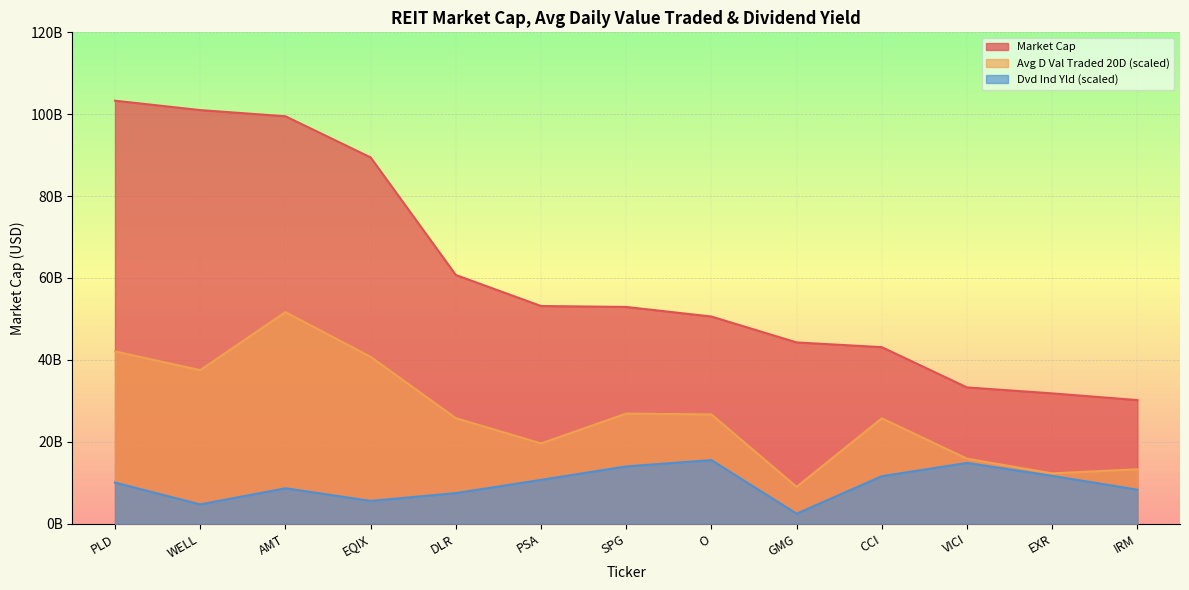

Which series has the largest total across all categories?

Market Cap